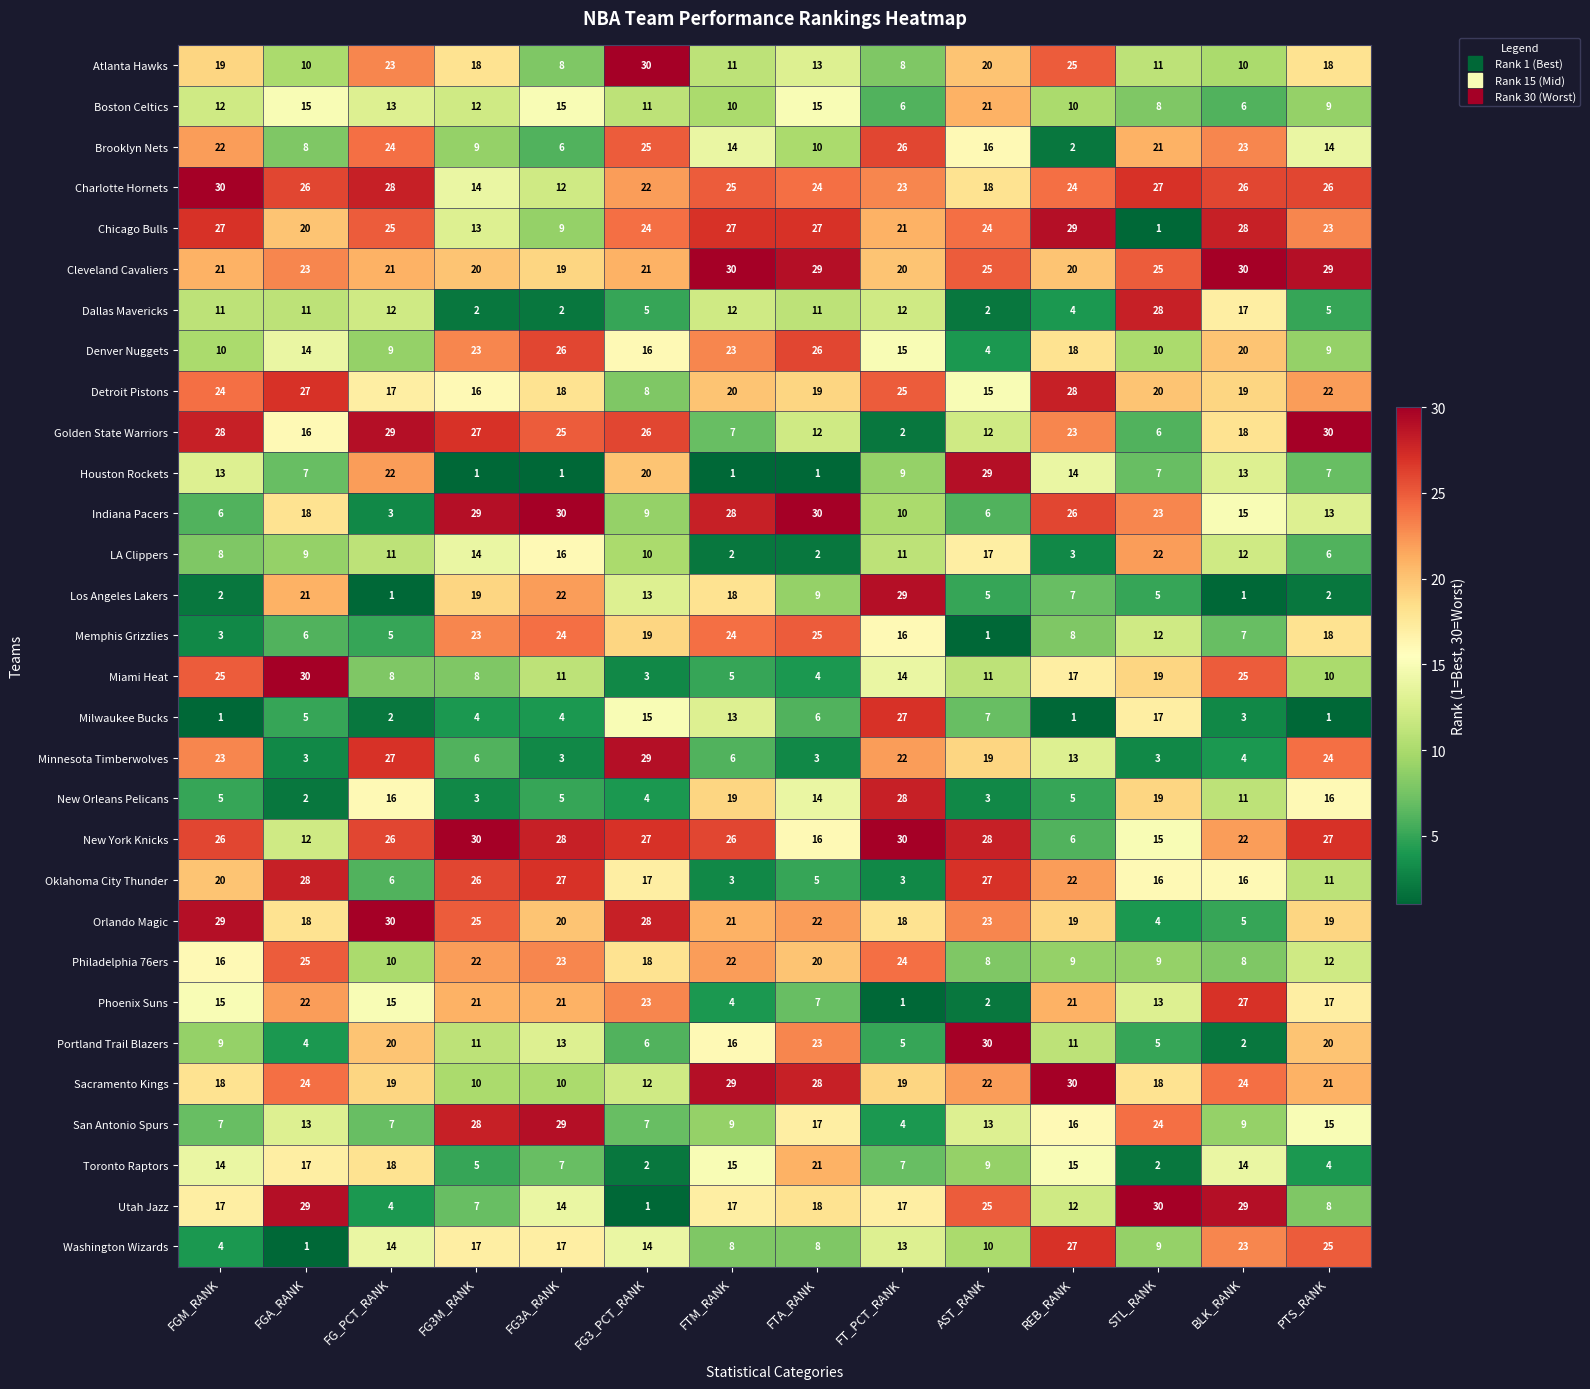

How many data points in Memphis Grizzlies are less than 16?

7